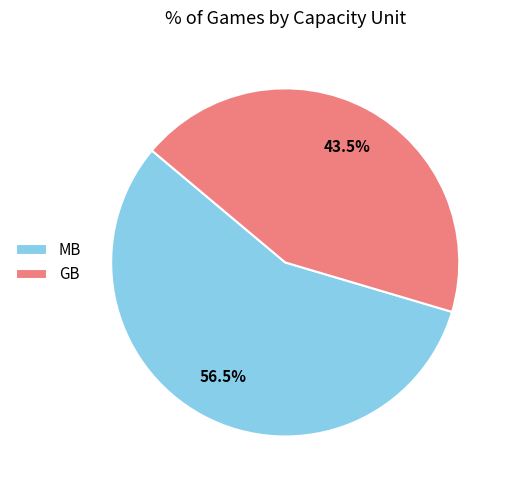

To the nearest percent, what is the difference between the largest and smallest slice percentages?

13%